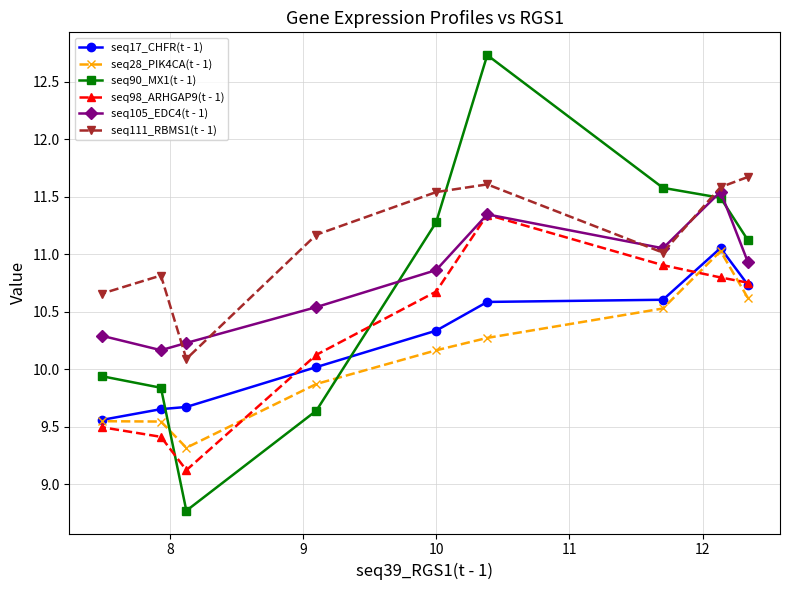

What is the maximum value shown in the chart?

12.7